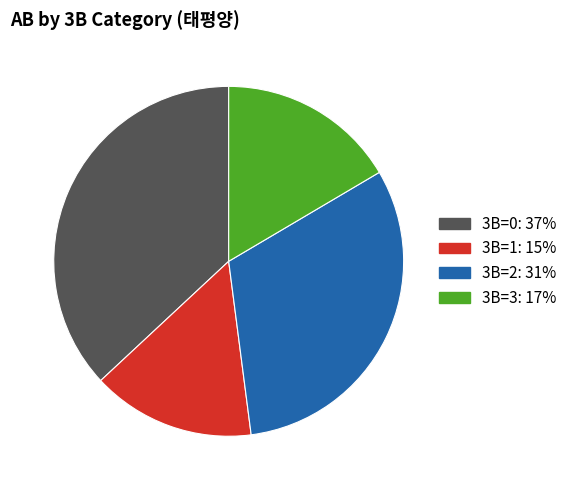

Is there a majority slice in this chart?

No